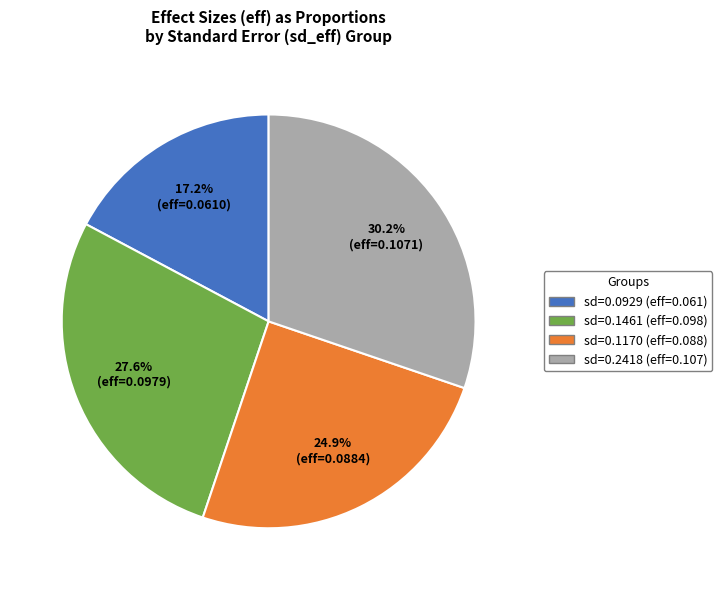

Combined, what portion of the pie is sd=0.1461 (eff=0.098) and sd=0.0929 (eff=0.061)?

44.8%